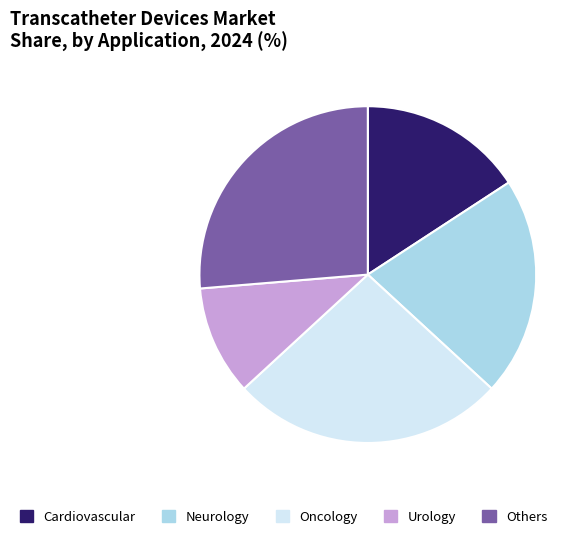

Is it true that Neurology is 27% of the pie?

False